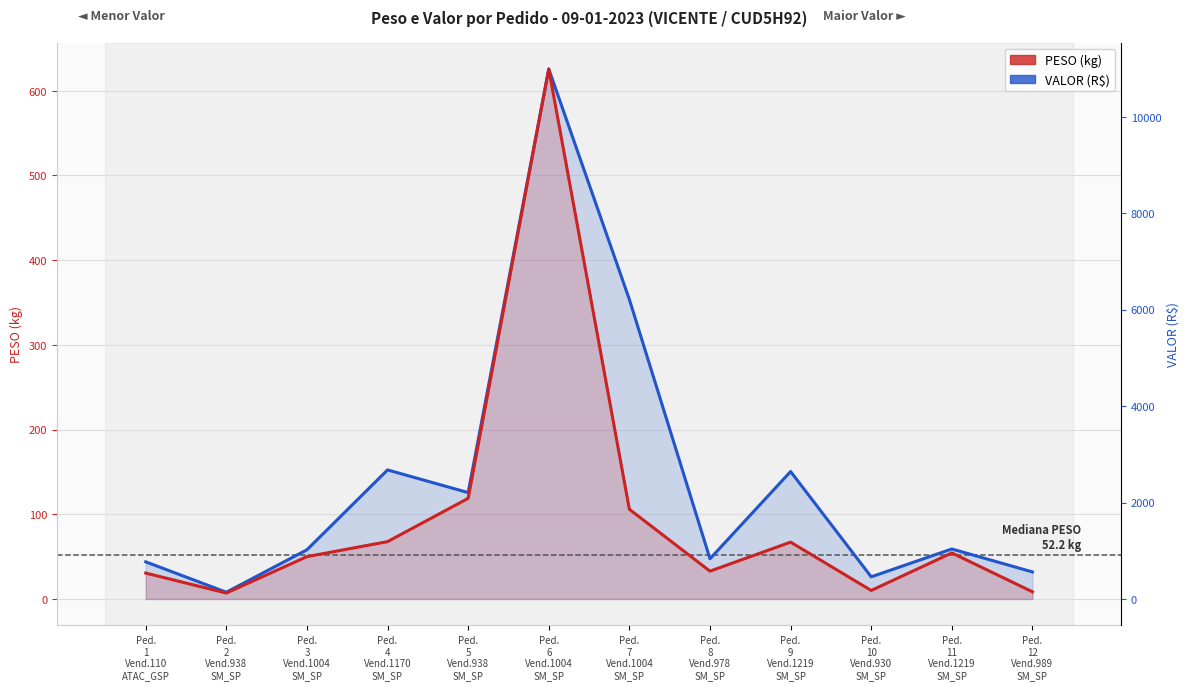

What is the sum of the PESO values at Ped.
7
Vend.1004
SM_SP and Ped.
5
Vend.938
SM_SP?

224.7